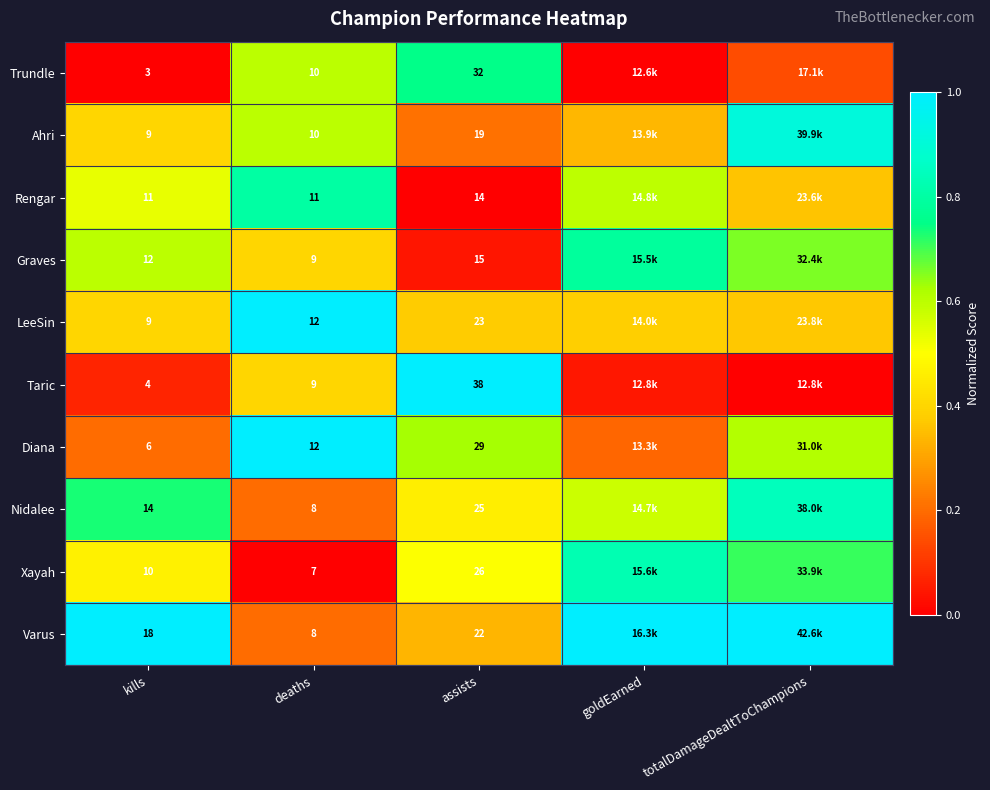

Count the number of data series in this chart.

10